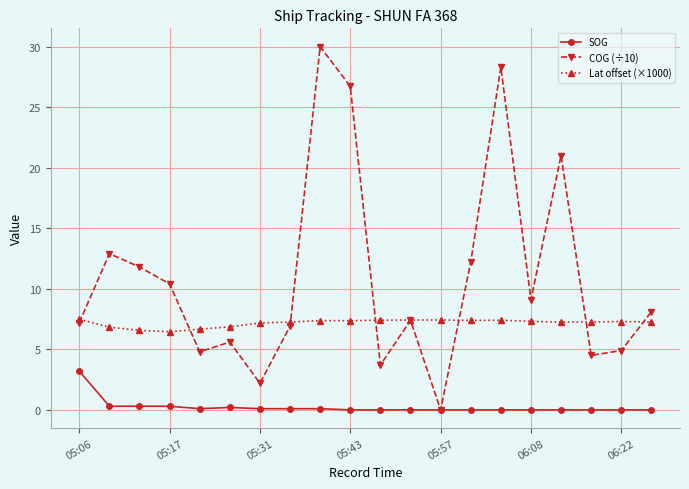

Does the chart display data point markers on the line(s)?

Yes